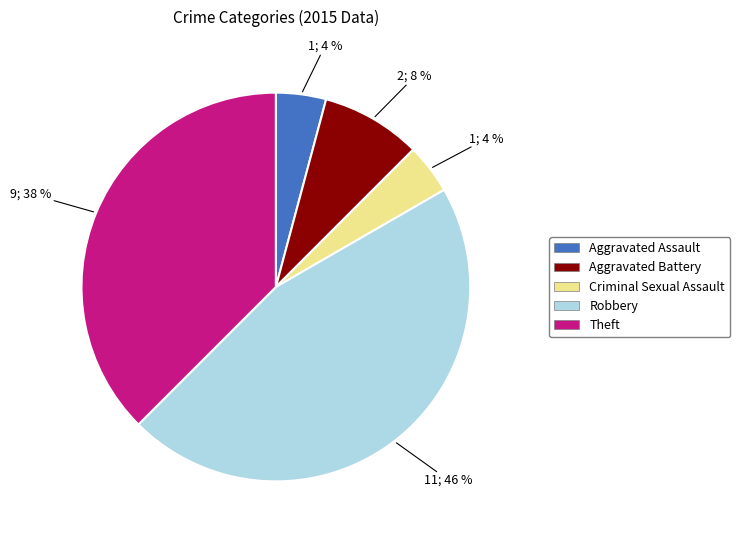

Between Theft and Criminal Sexual Assault, which is larger?

Theft